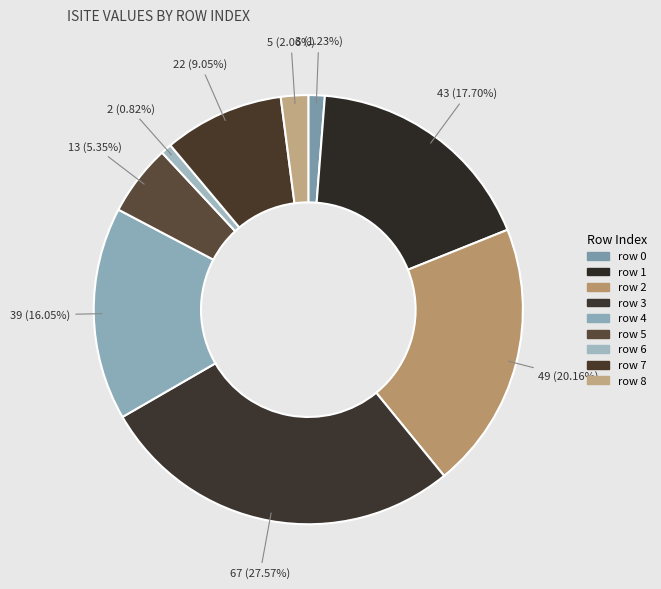

How many slices are in this pie chart?

9